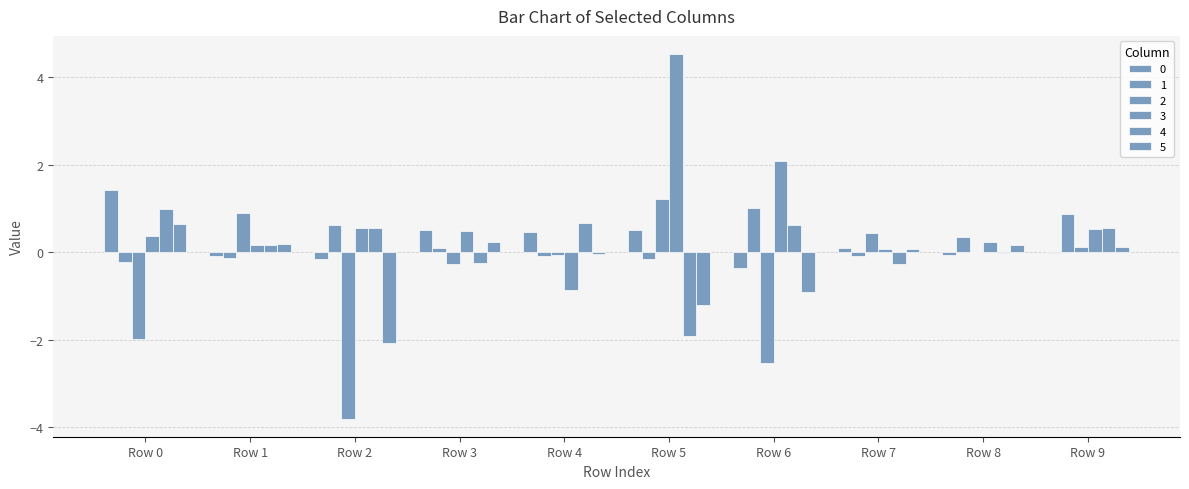

Where does the 1 series first go above 0?

Row 2